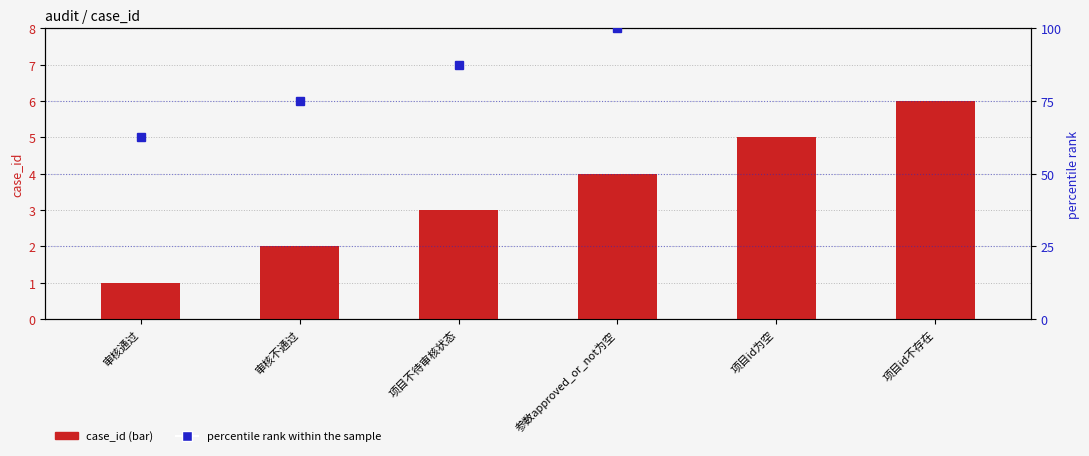

Reading left to right, list all the values displayed in this chart.

case_id: 审核通过=1.0	审核不通过=2.0	项目不待审核状态=3.0	参数approved_or_not为空=4.0	项目id为空=5.0	项目id不存在=6.0
percentile rank within the sample: 审核通过=62.5	审核不通过=75.0	项目不待审核状态=87.5	参数approved_or_not为空=100.0	项目id为空=112.5	项目id不存在=125.0